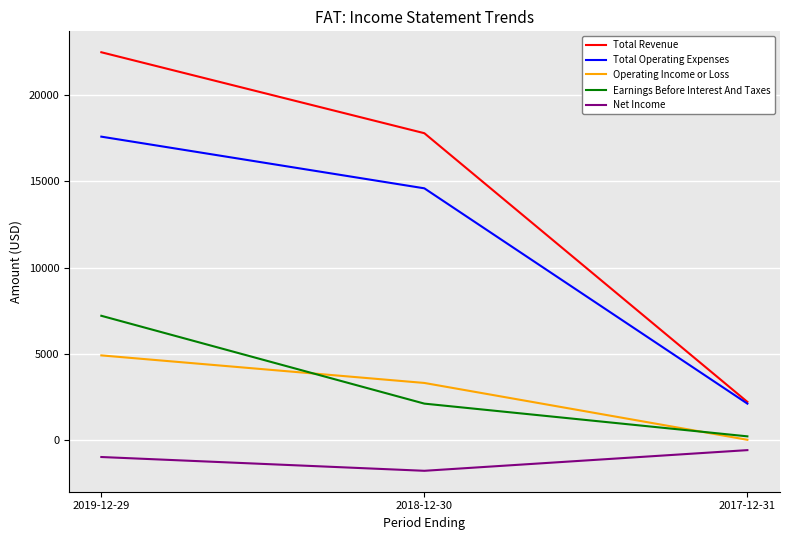

How many categories are shown in the chart?

3